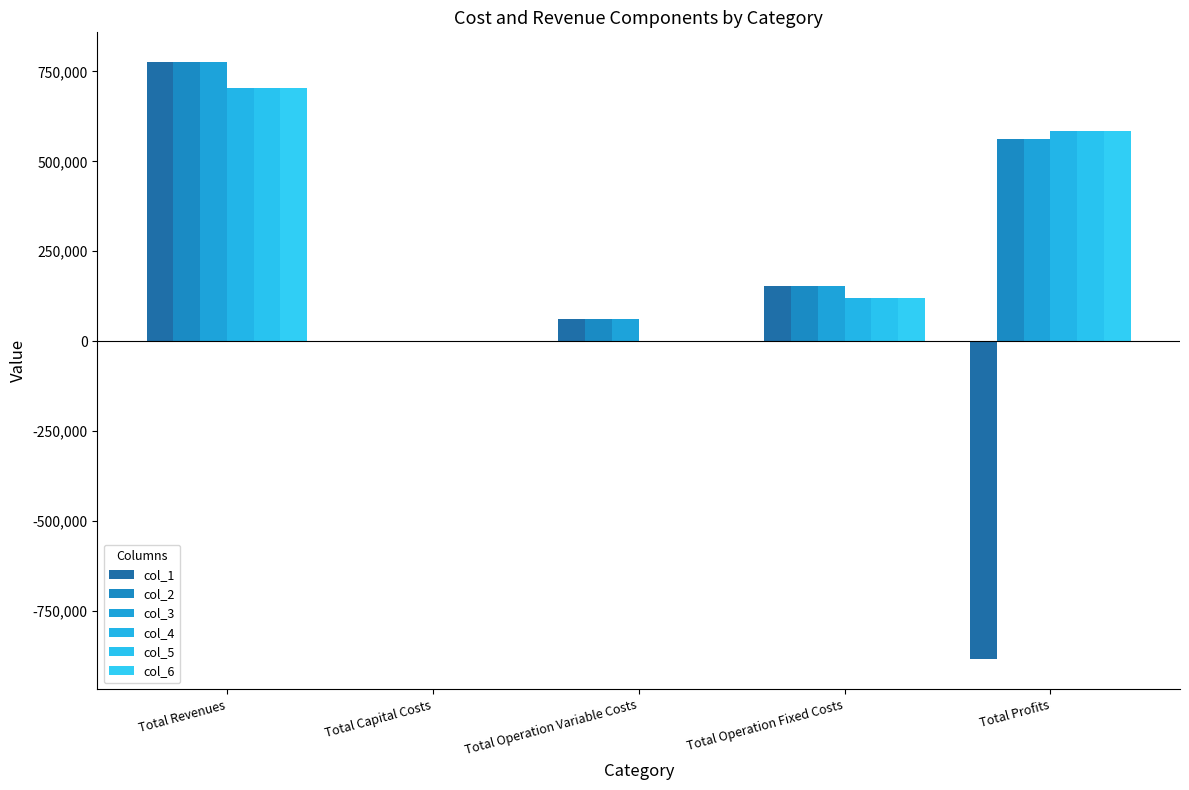

Which series changed the most between Total Revenues and Total Operation Fixed Costs?

col_1